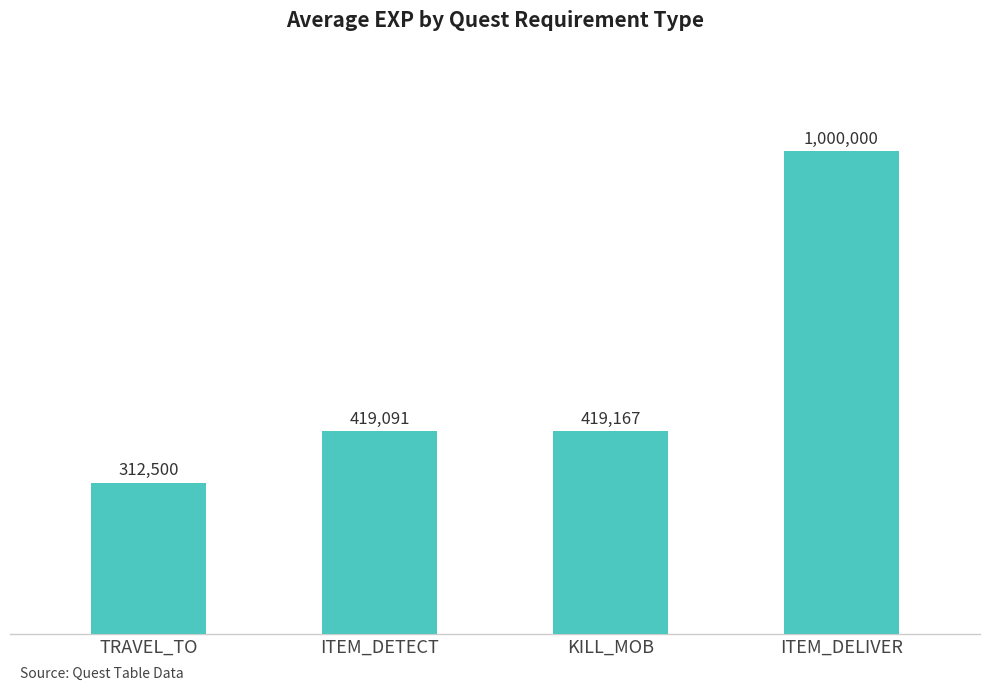

Which category has the highest value across all series?

ITEM_DELIVER